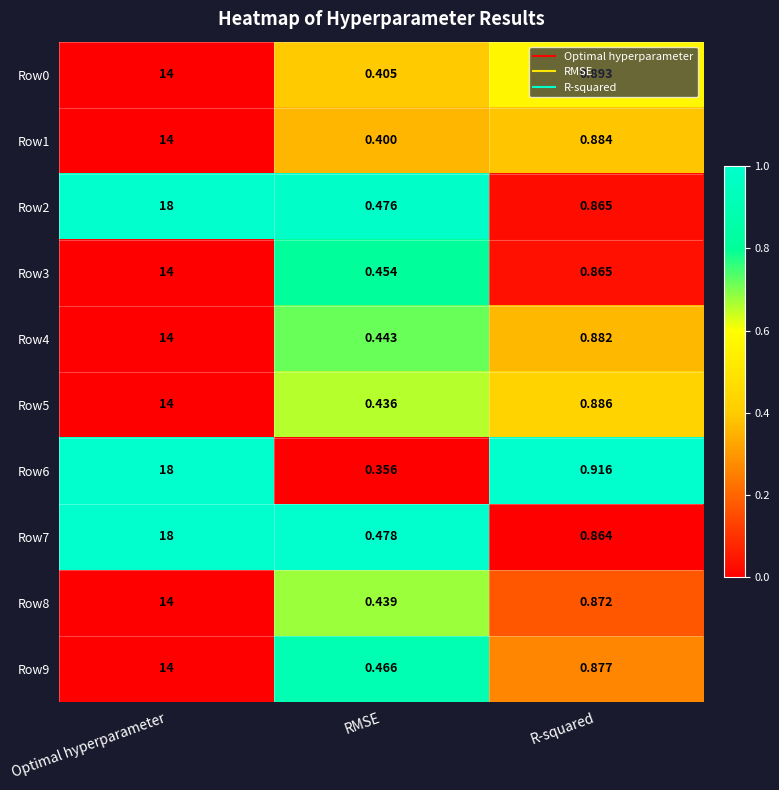

At how many categories does at least one series exceed 0?

3